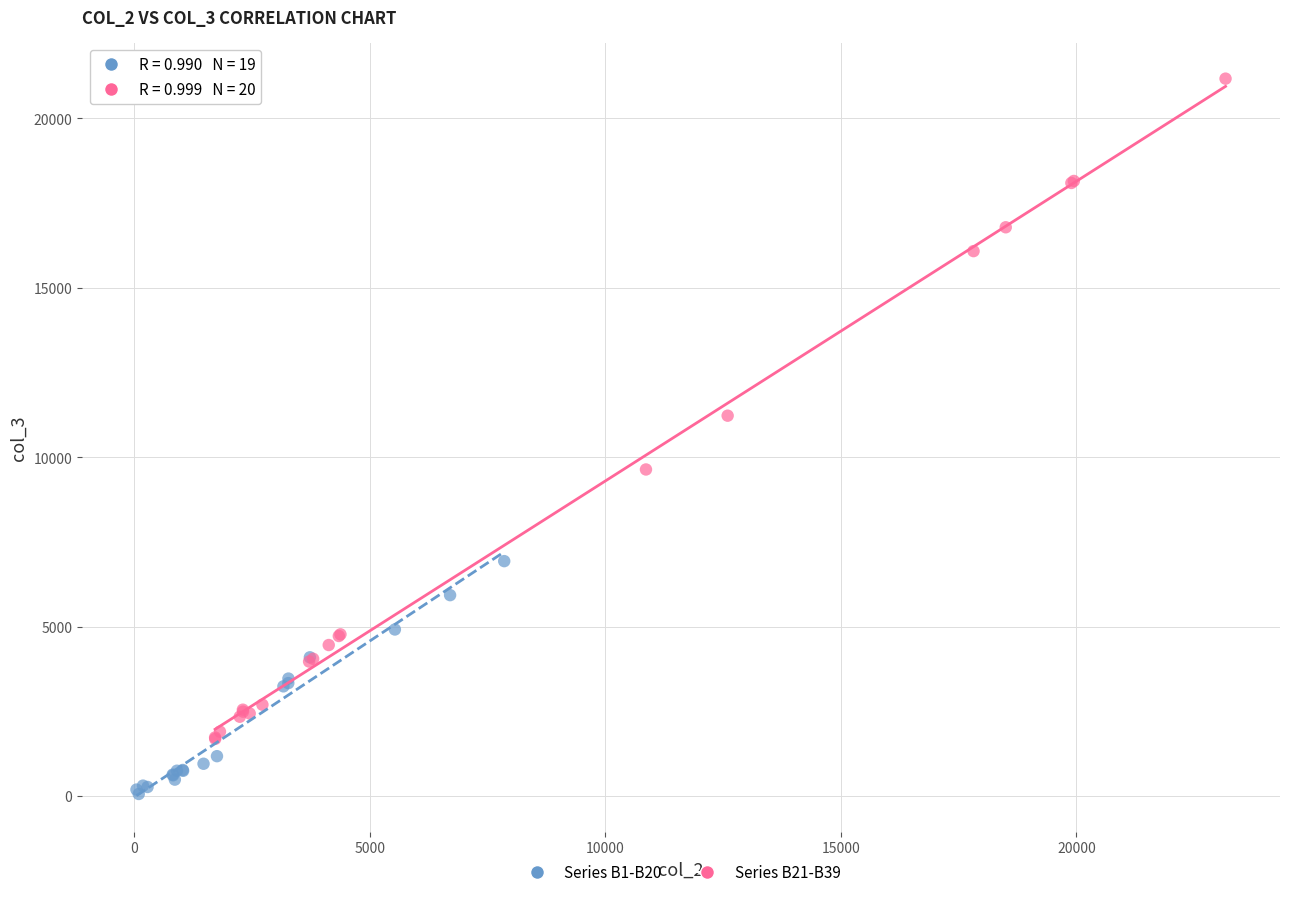

Which series has the largest Y range (max minus min)?

Series B21-B39